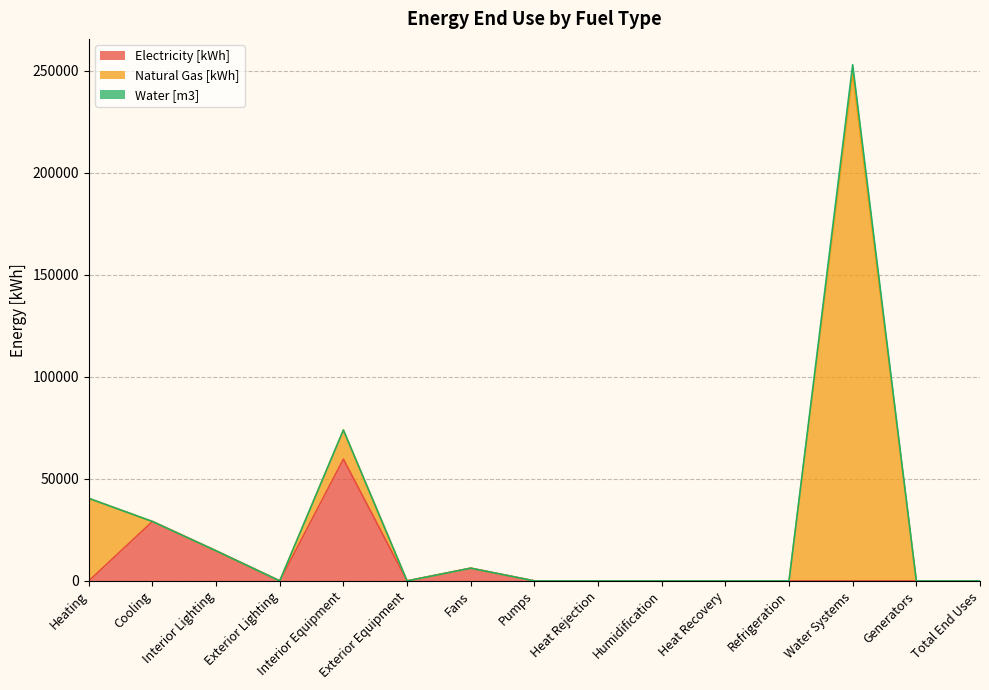

Which series changed the most between Interior Lighting and Heat Recovery?

Electricity [kWh]